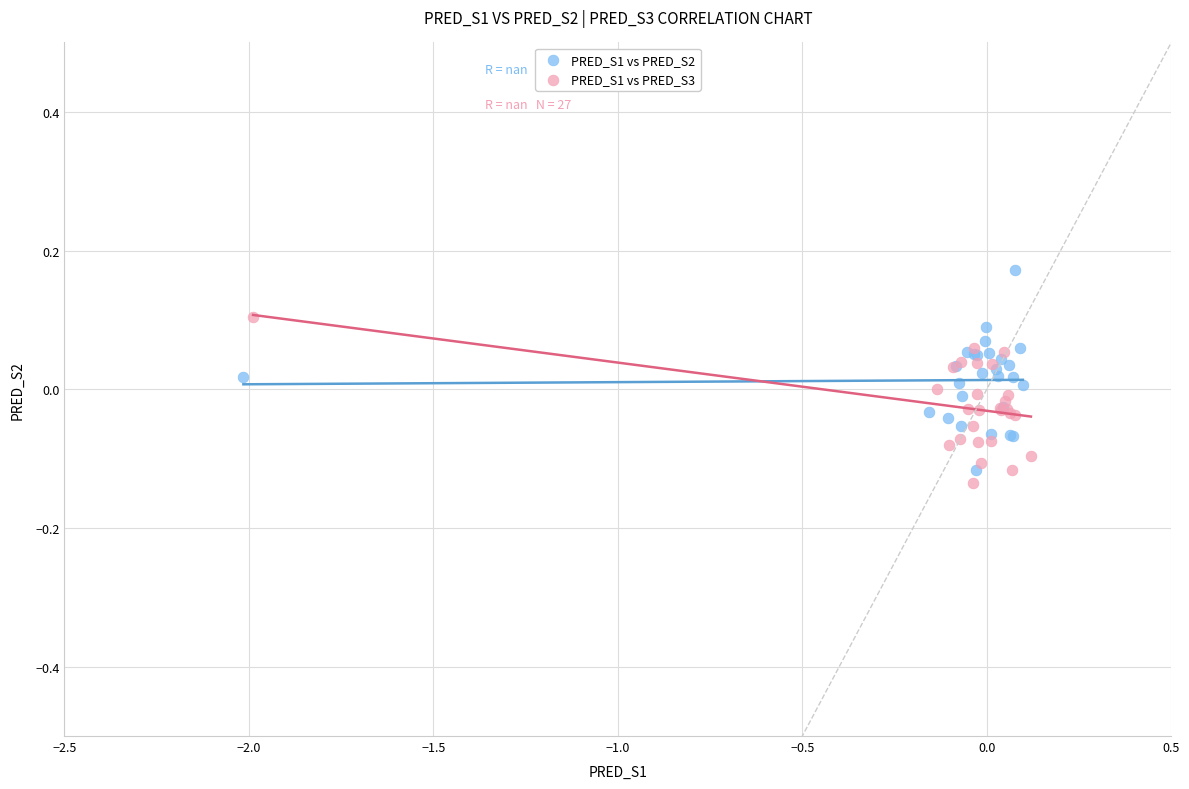

What are all the series names shown in the legend?

PRED_S1 vs PRED_S2, PRED_S1 vs PRED_S3